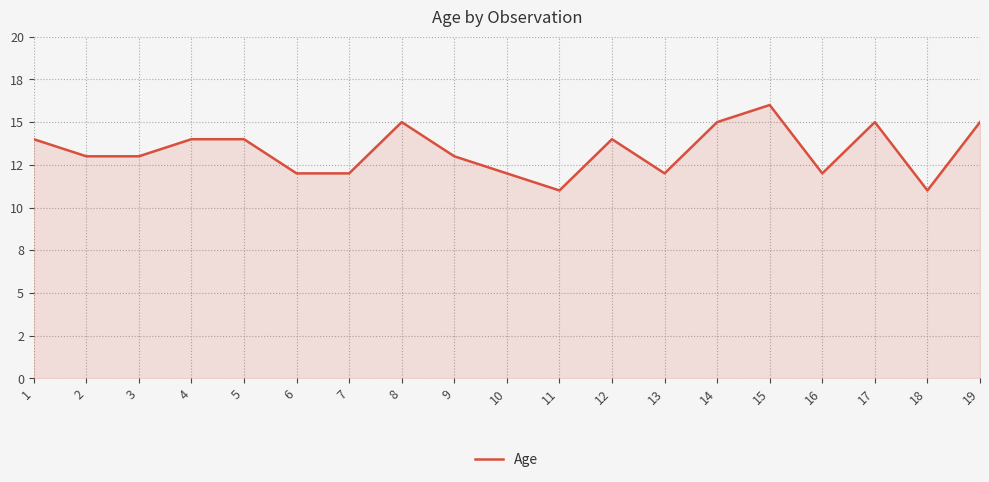

What is the difference between the maximum and minimum values?

5